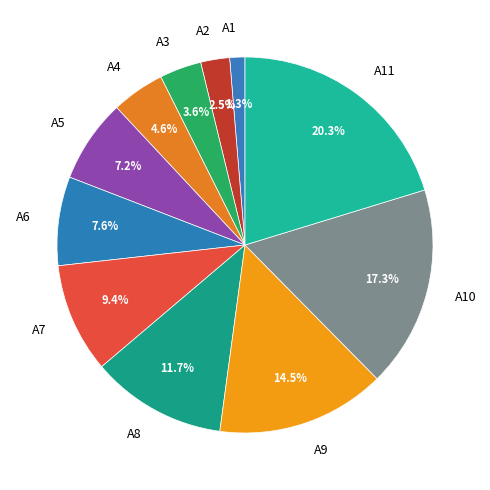

True or false: A5 accounts for 7% of the total.

True